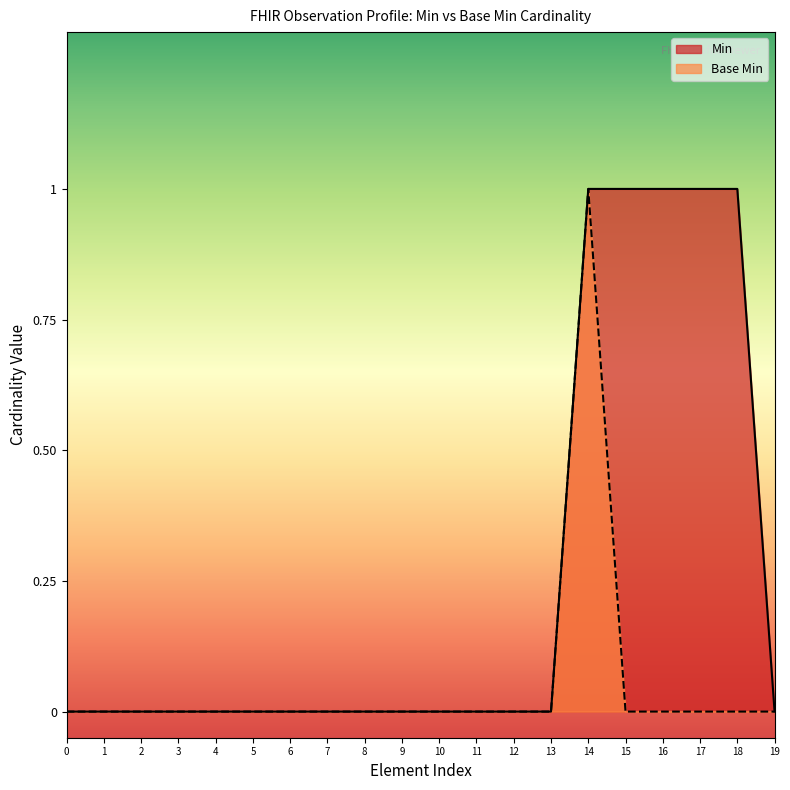

True or false: Base Min and Min cross at least once.

False